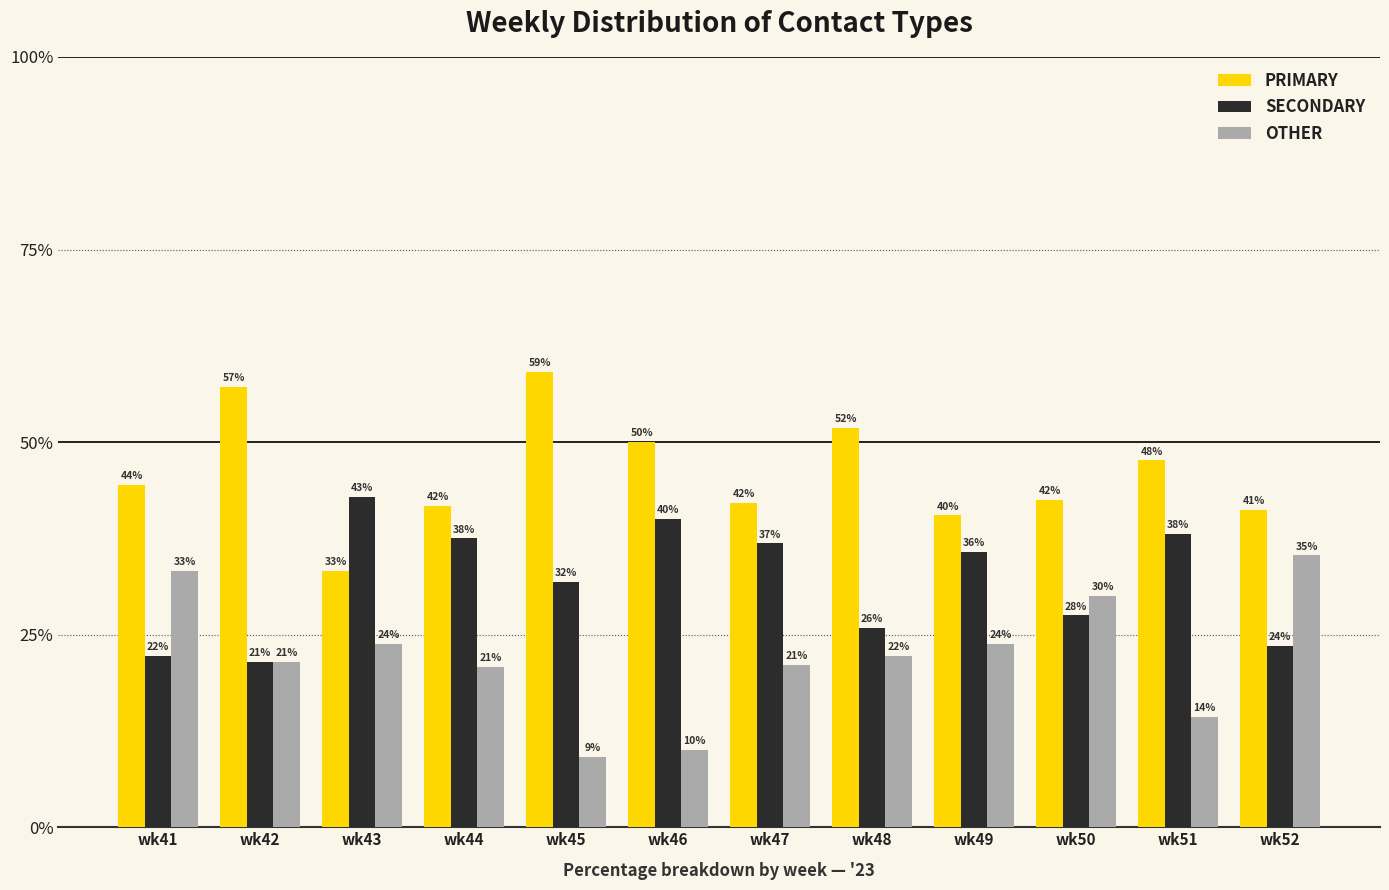

Is it true that SECONDARY equals 36.3 at wk52?

False